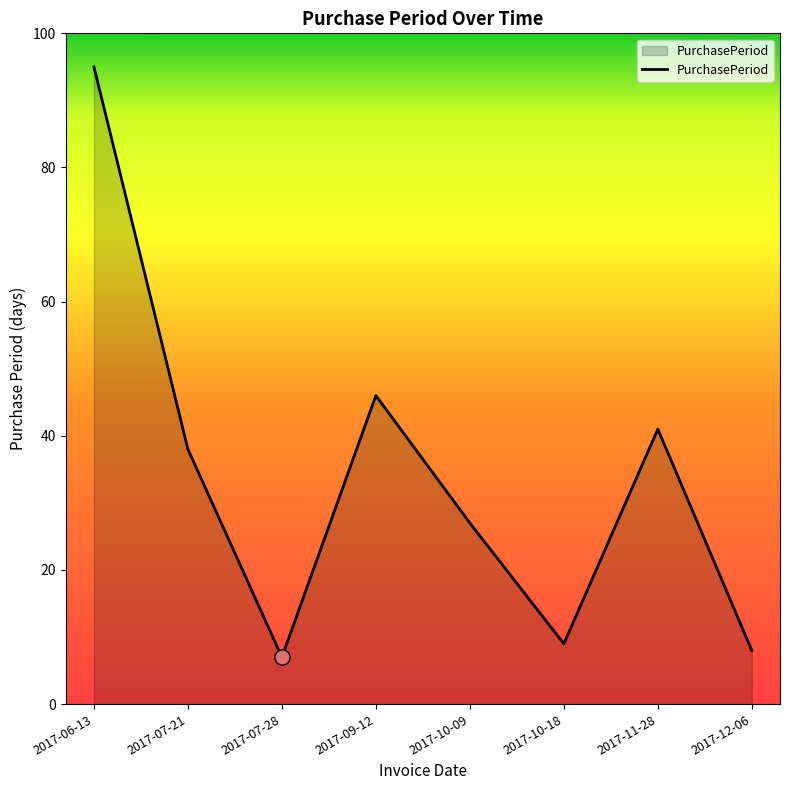

Which has a higher value, 2017-07-28 or 2017-10-09?

2017-10-09